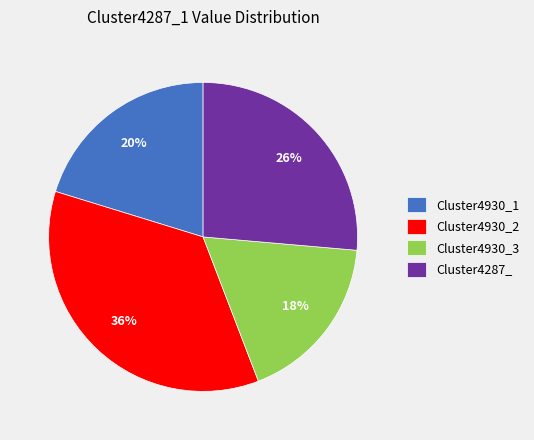

Is there a majority slice in this chart?

No